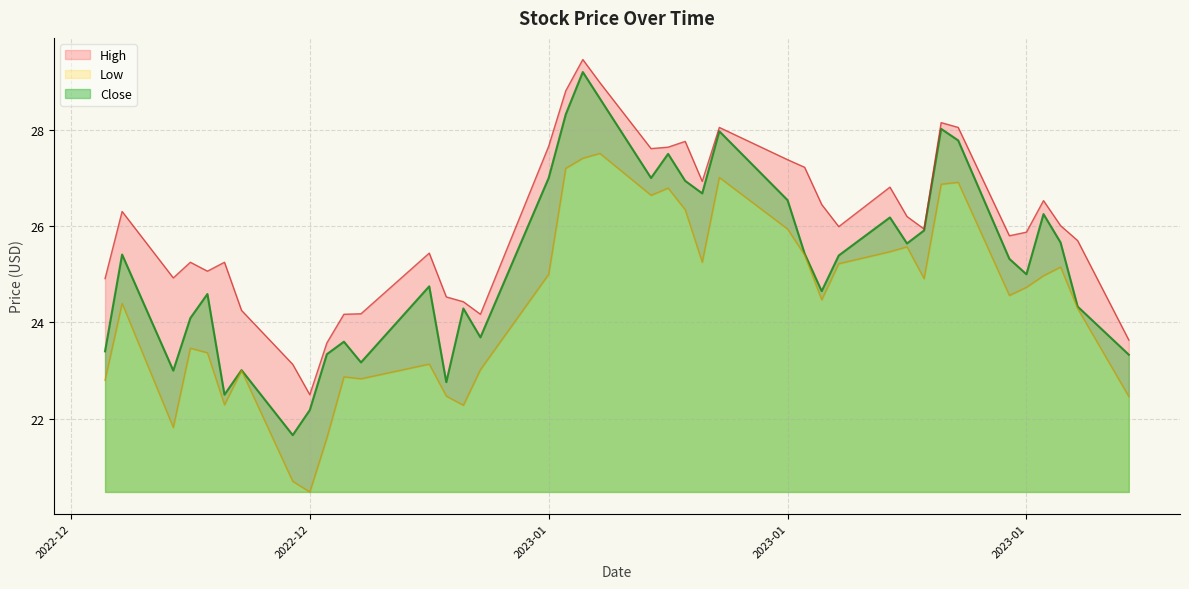

What is the maximum value for Low?

27.5